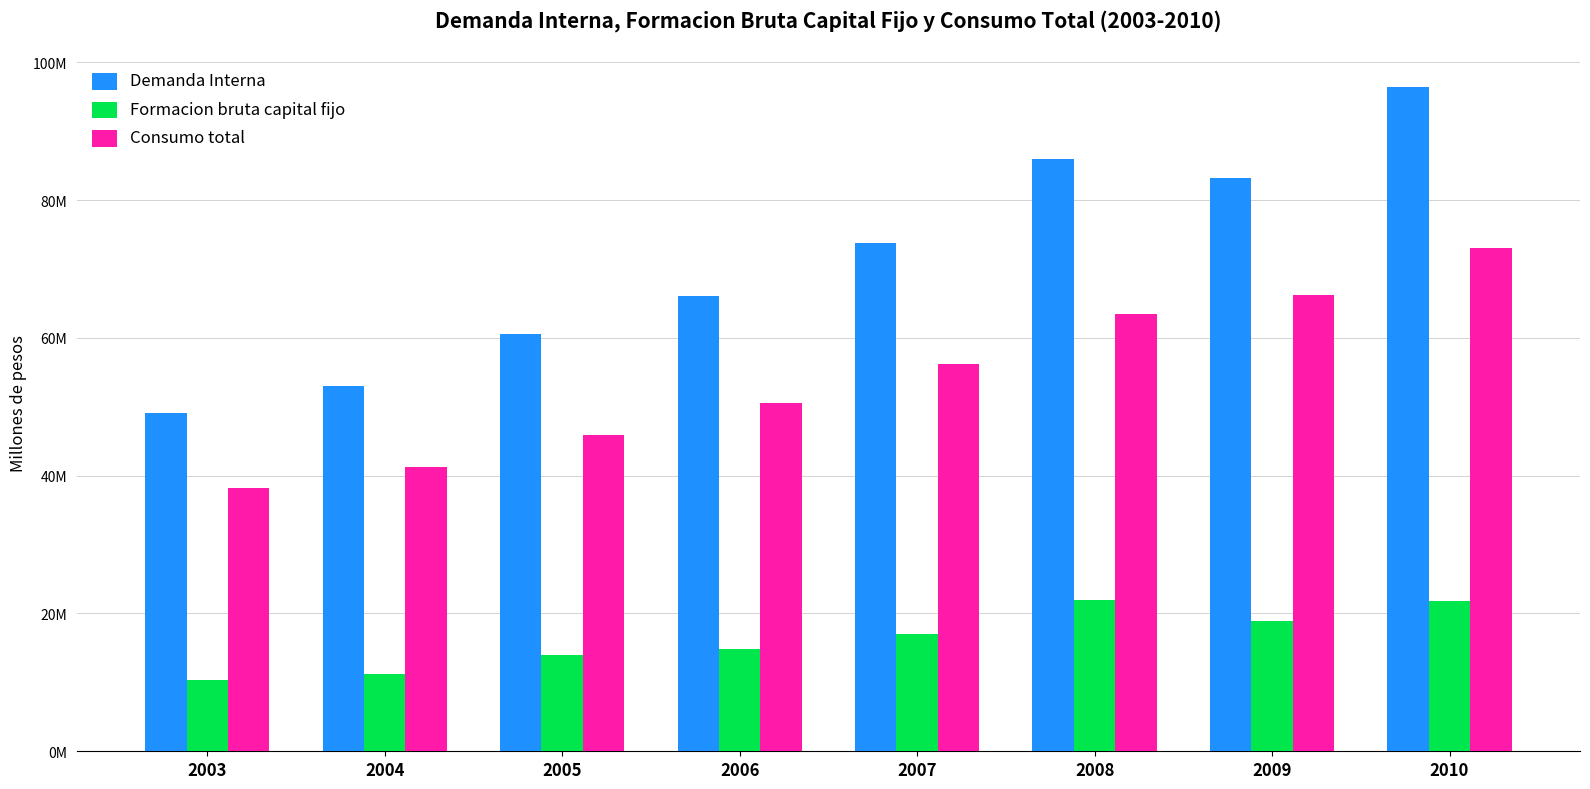

Does the chart contain stacked bars?

No